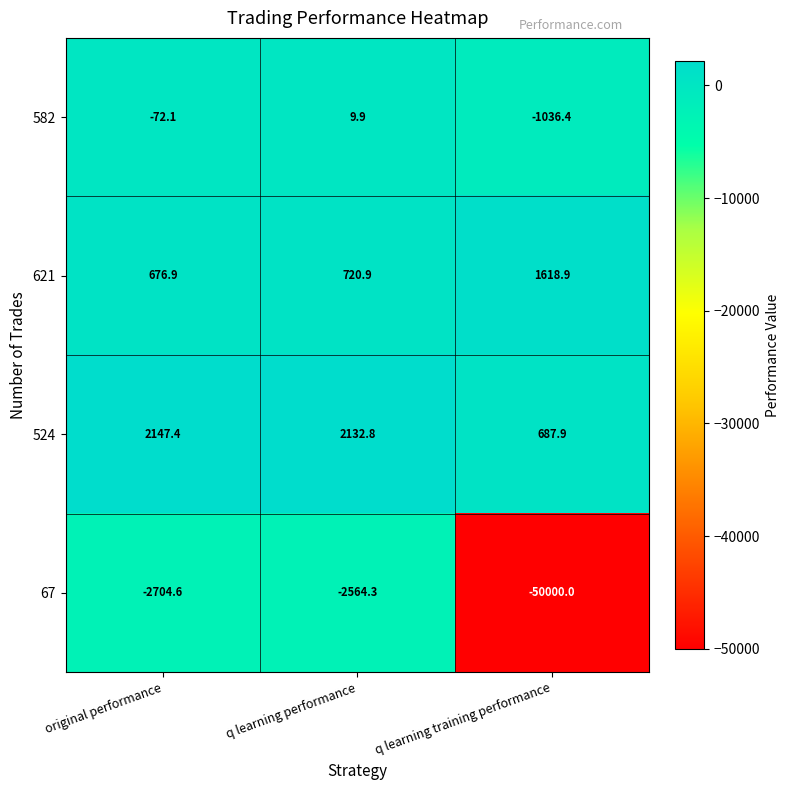

At which label does 582 first exceed -72?

q learning performance